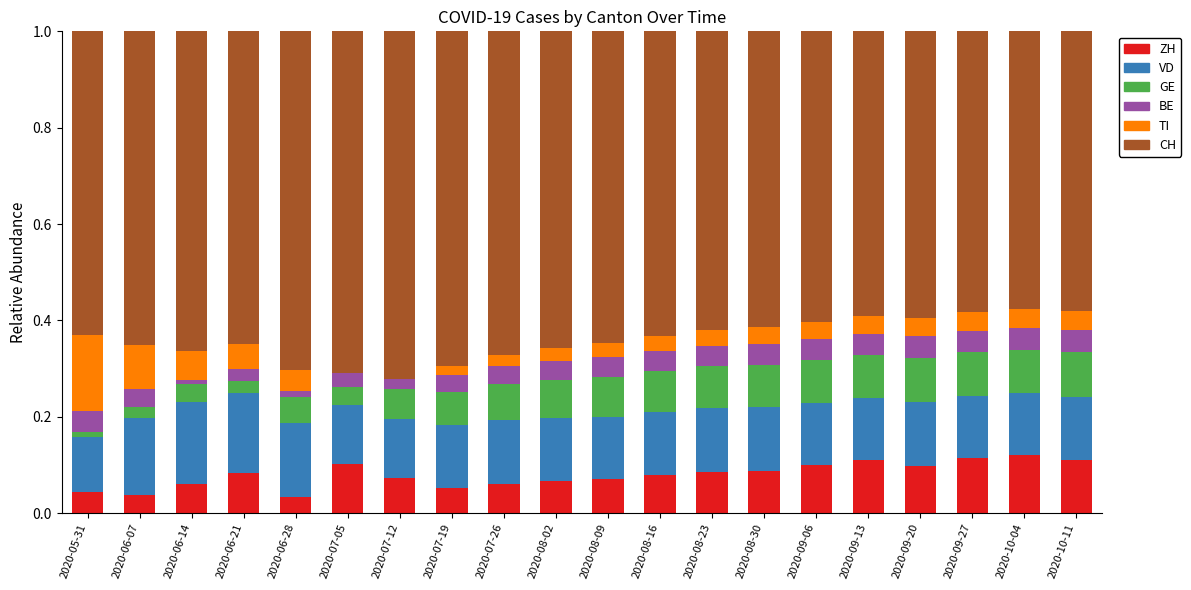

What is the total value across all series at 2020-10-11?

1.0